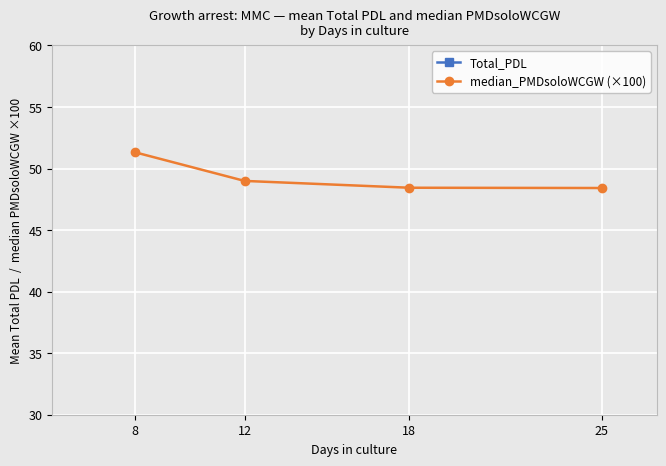

True or false: Total_PDL and median_PMDsoloWCGW (×100) cross at least once.

False